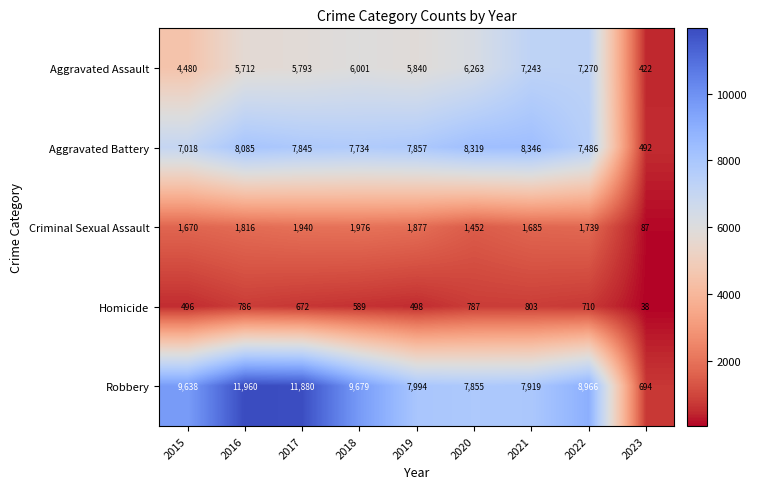

Which series has the largest total across all categories?

Robbery